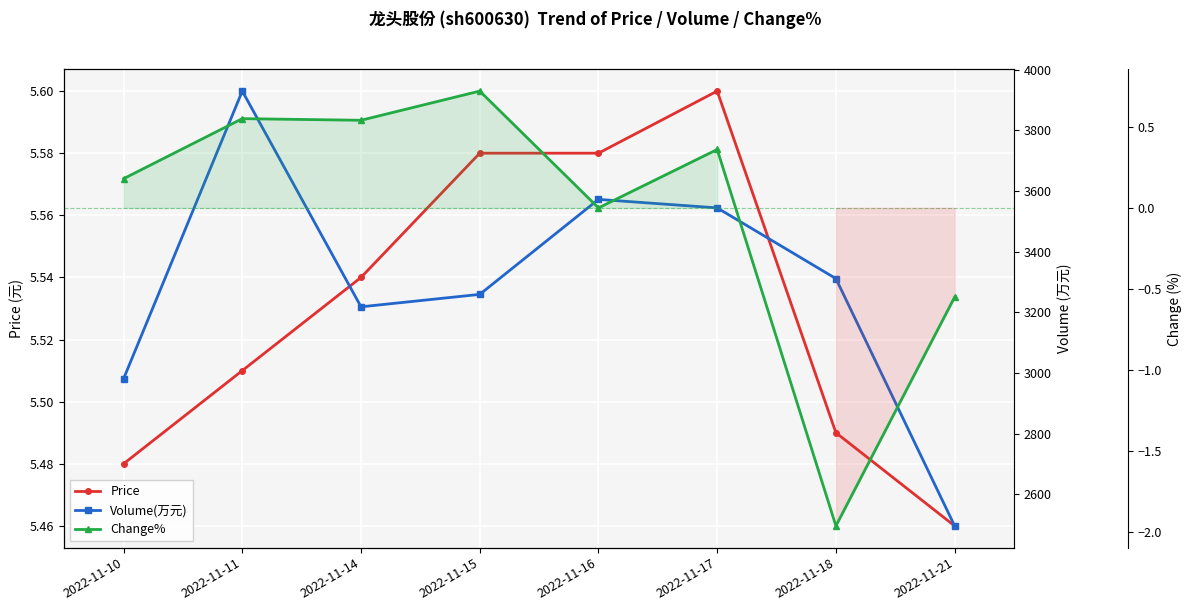

At which label is Volume(万元) closest to 3212?

2022-11-14